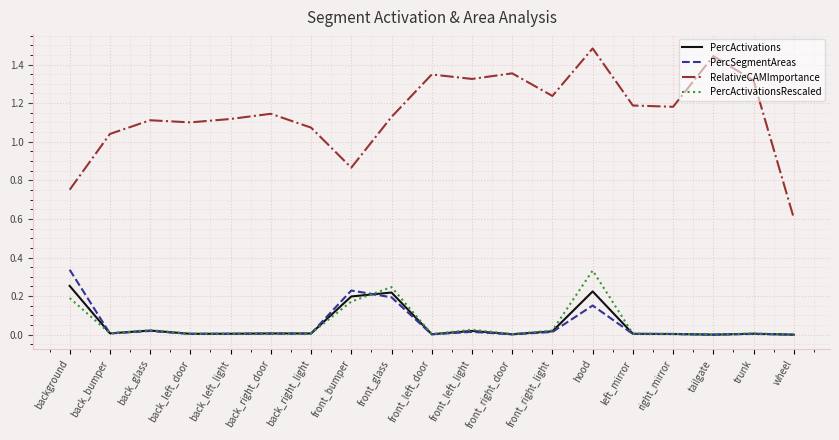

Count the number of categories in the chart.

19